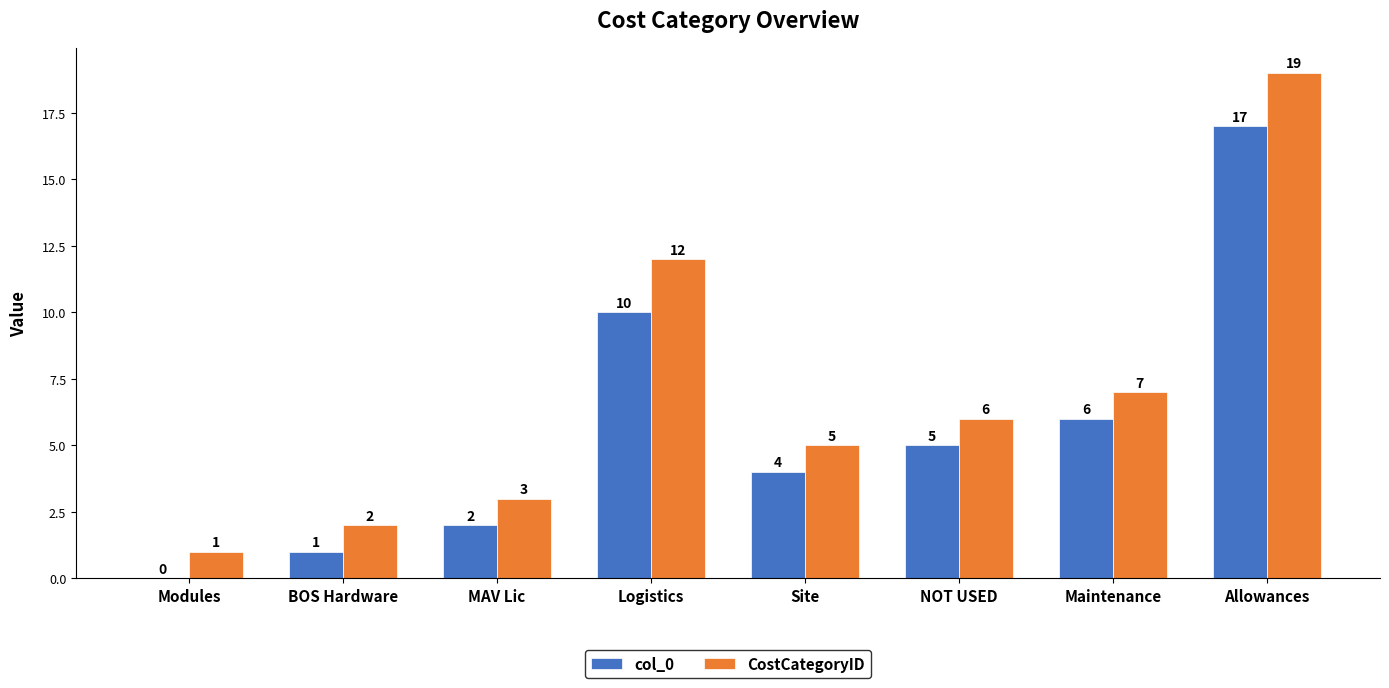

Between NOT USED and Allowances, which series saw the biggest shift?

CostCategoryID